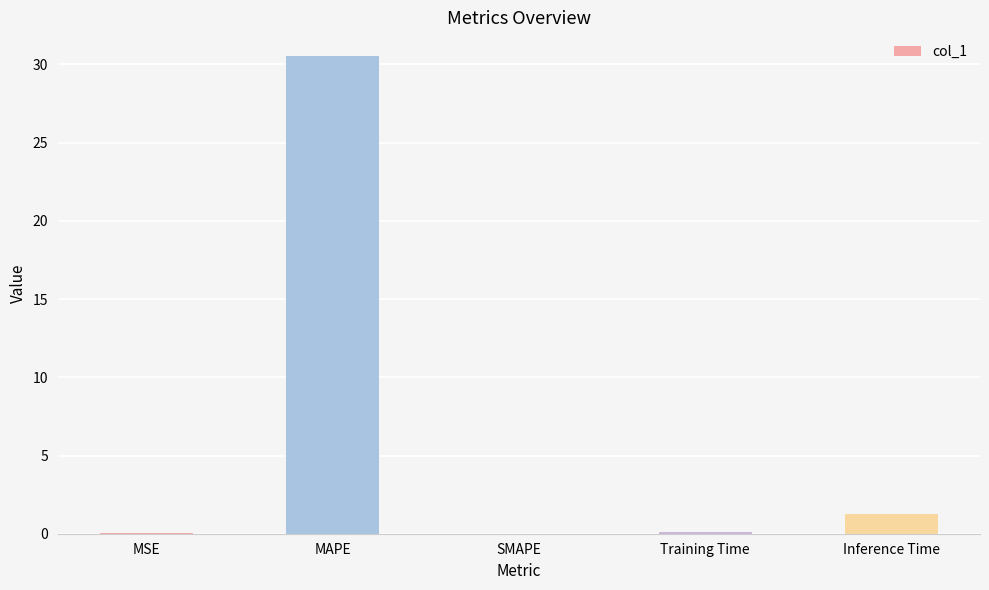

What is the greatest value displayed?

30.5